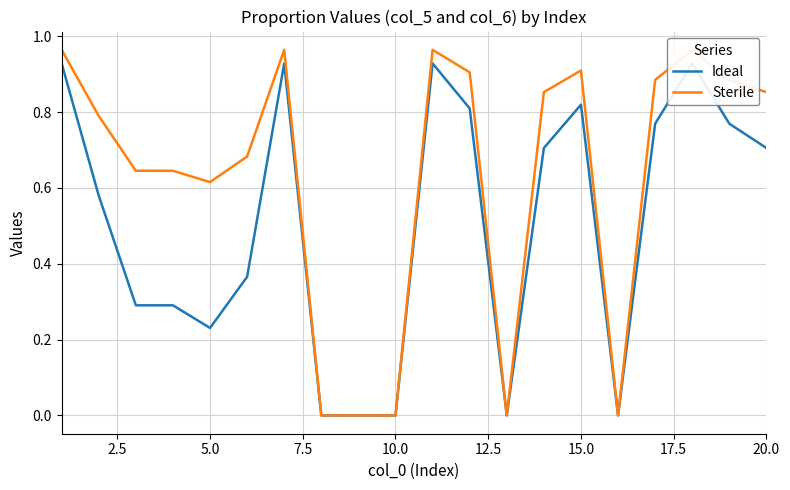

What are all the series names shown in the legend?

Ideal, Sterile